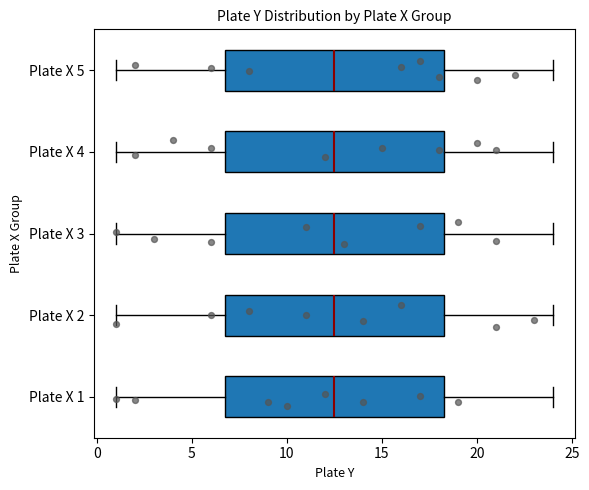

Reading bottom to top, read every box against the x-axis: the position of its median line, the range the box covers, and the ends of its whiskers. The values are not printed on the chart, so give them approximately, as read against the axis.

Plate X 1: median 12.5, box 7.0 to 18.5, whiskers 1.0 to 24.0
Plate X 2: median 12.5, box 7.0 to 18.5, whiskers 1.0 to 24.0
Plate X 3: median 12.5, box 7.0 to 18.5, whiskers 1.0 to 24.0
Plate X 4: median 12.5, box 7.0 to 18.5, whiskers 1.0 to 24.0
Plate X 5: median 12.5, box 7.0 to 18.5, whiskers 1.0 to 24.0